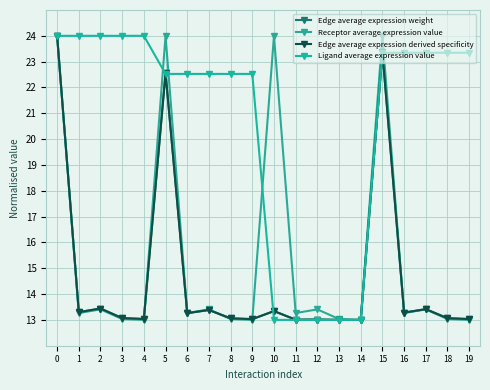

Does the chart have visible grid lines?

Yes